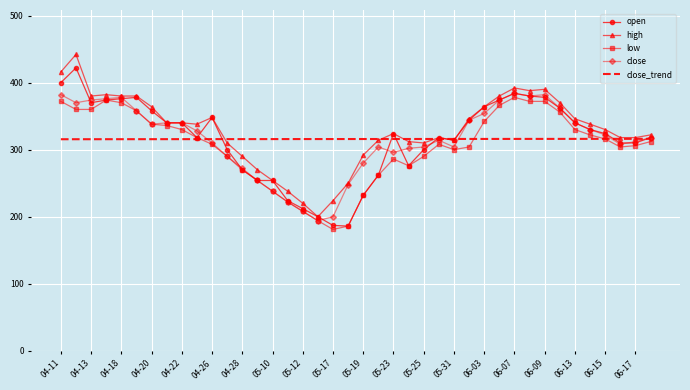

What is the maximum value for high?

442.0